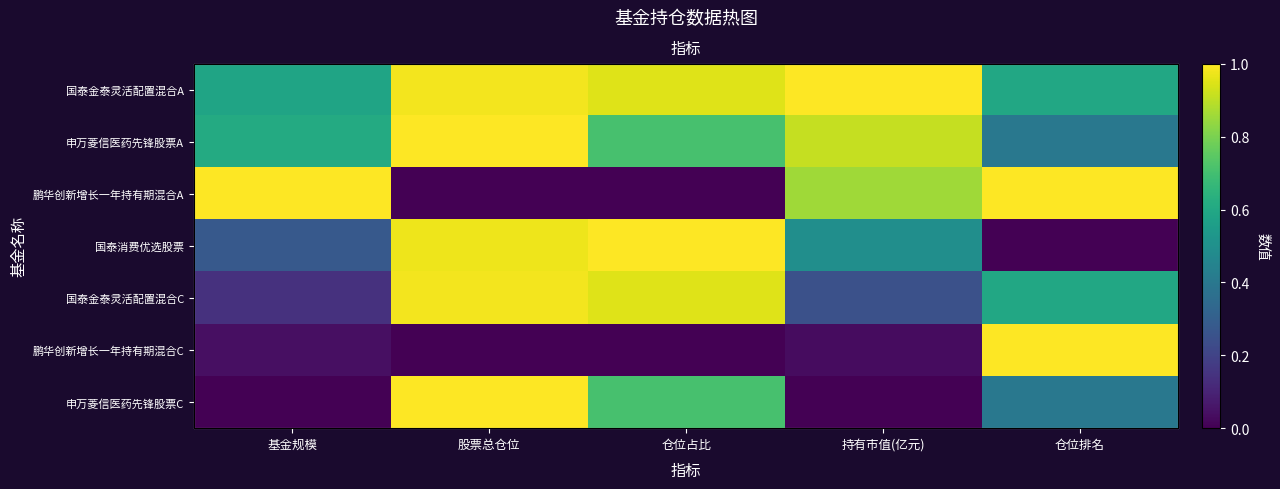

Rank the categories by 鹏华创新增长一年持有期混合A value from lowest to highest.

股票总仓位, 仓位占比, 持有市值(亿元), 基金规模, 仓位排名